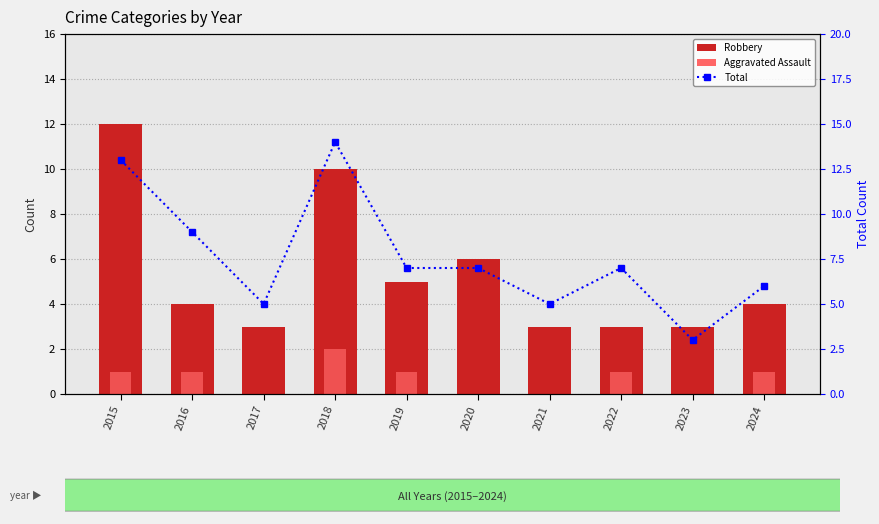

Reading left to right, extract all data points from this chart.

Robbery: 12	4	3	10	5	6	3	3	3	4
Aggravated Assault: 1	1	0	2	1	0	0	1	0	1
Total: 13	9	5	14	7	7	5	7	3	6